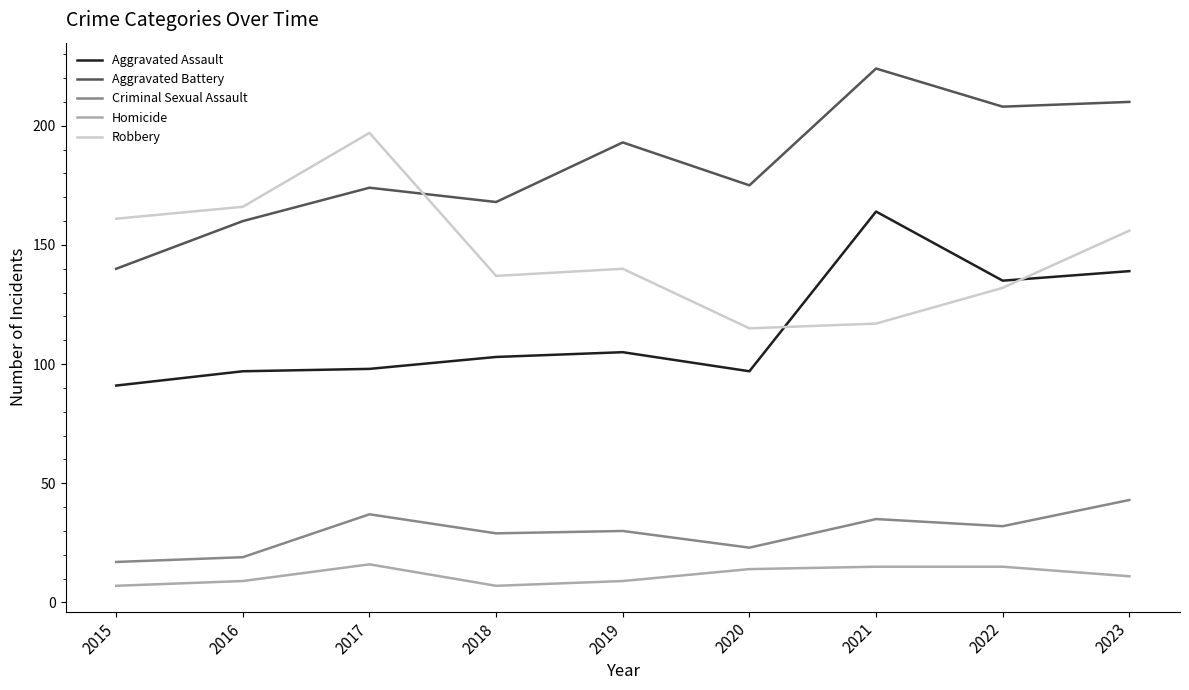

What is the spread (max minus min) of values at 2022?

193